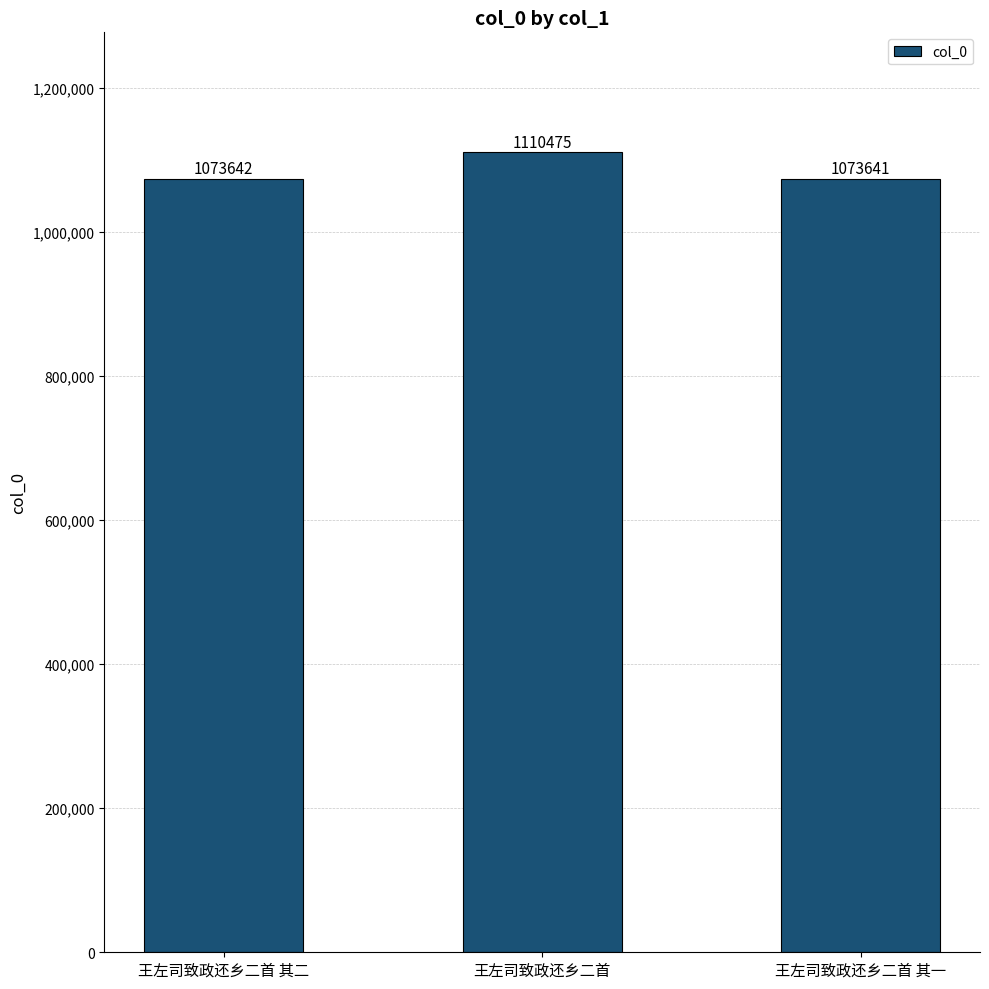

Is it true that the value at 王左司致政还乡二首 其二 is 1073642?

True